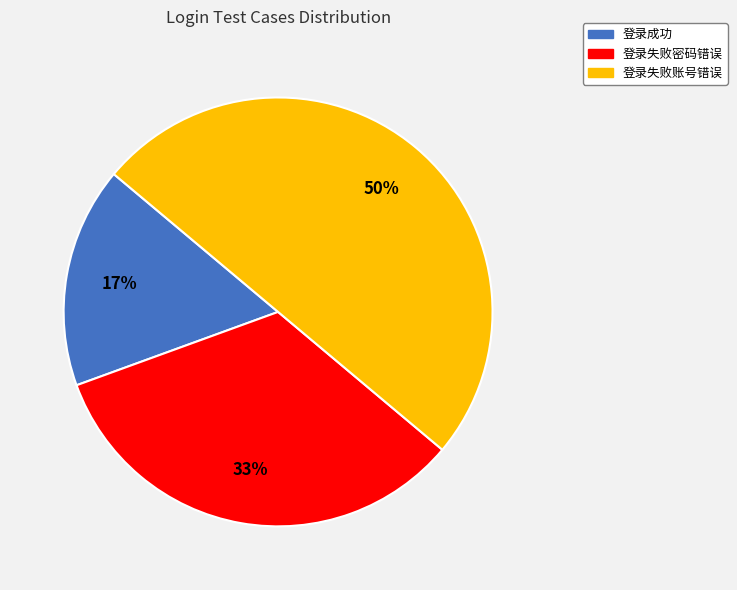

To the nearest percent, what is the combined percentage of 登录失败密码错误 and 登录失败账号错误?

83%